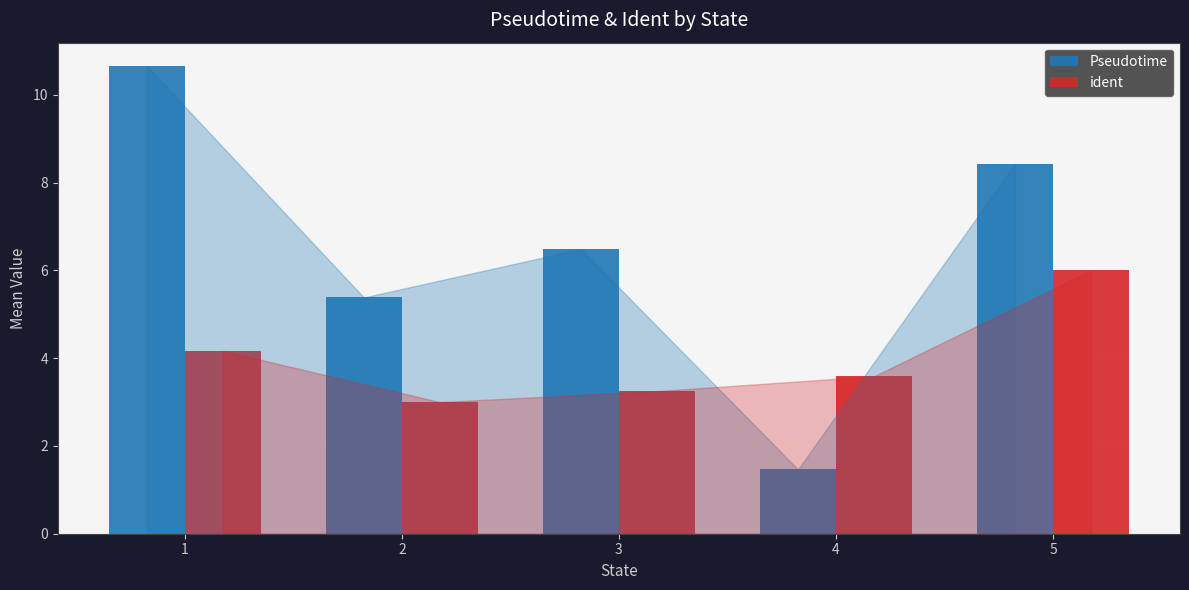

Rank the series by their average value, from lowest to highest.

ident, Pseudotime